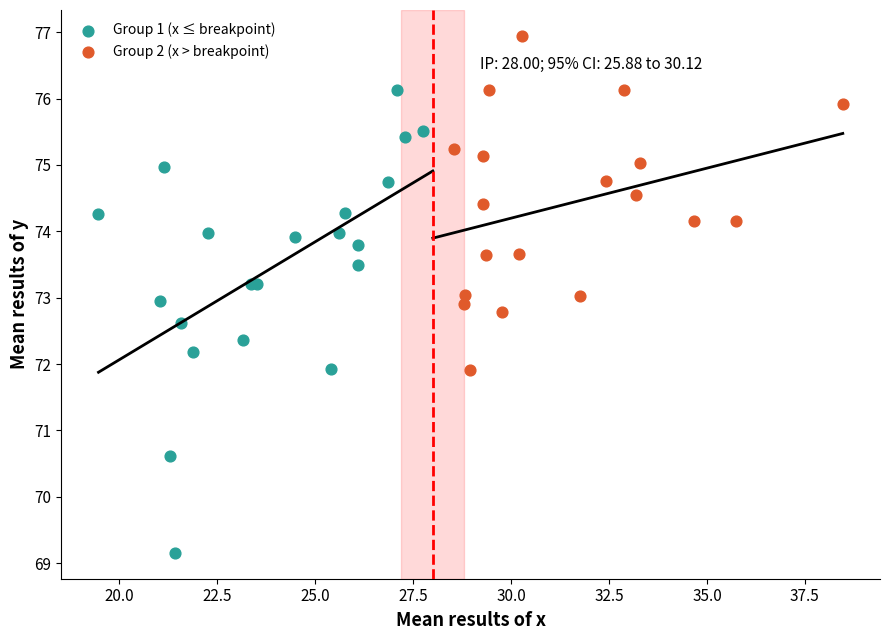

Which series has the widest spread of Y values?

Group 1 (x ≤ breakpoint)